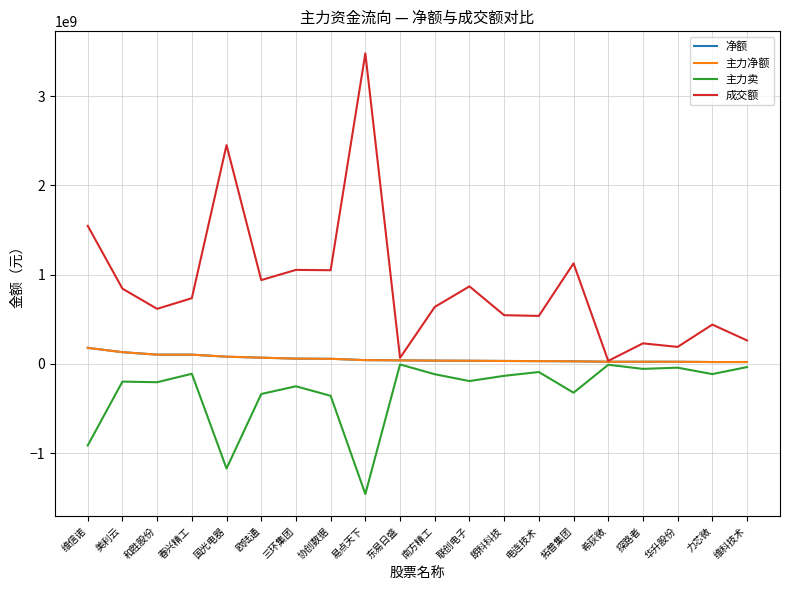

Does the chart display data point markers on the line(s)?

No